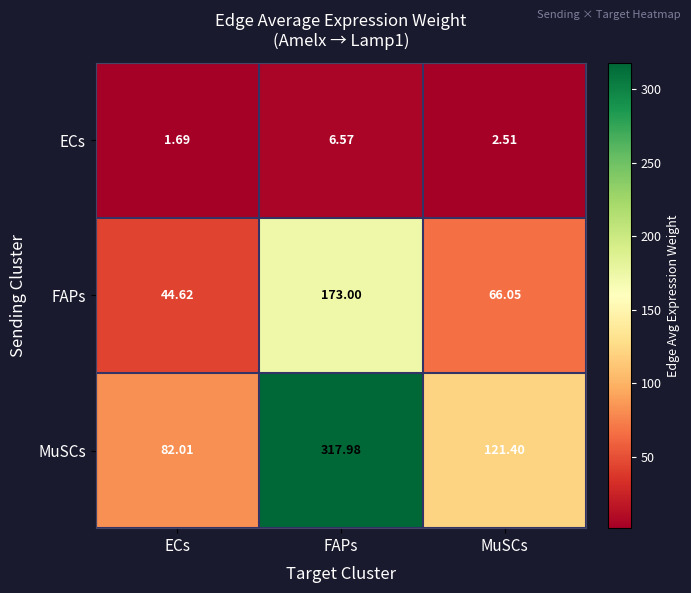

How many values in the FAPs series are below 66?

1